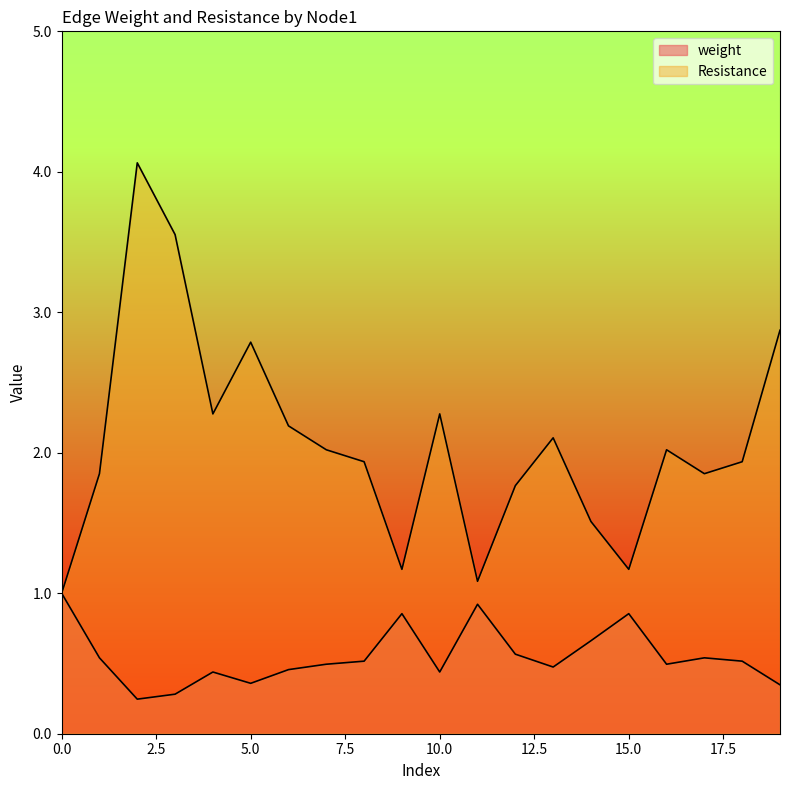

Is the value of weight at 6 greater than the value of Resistance at 4?

No